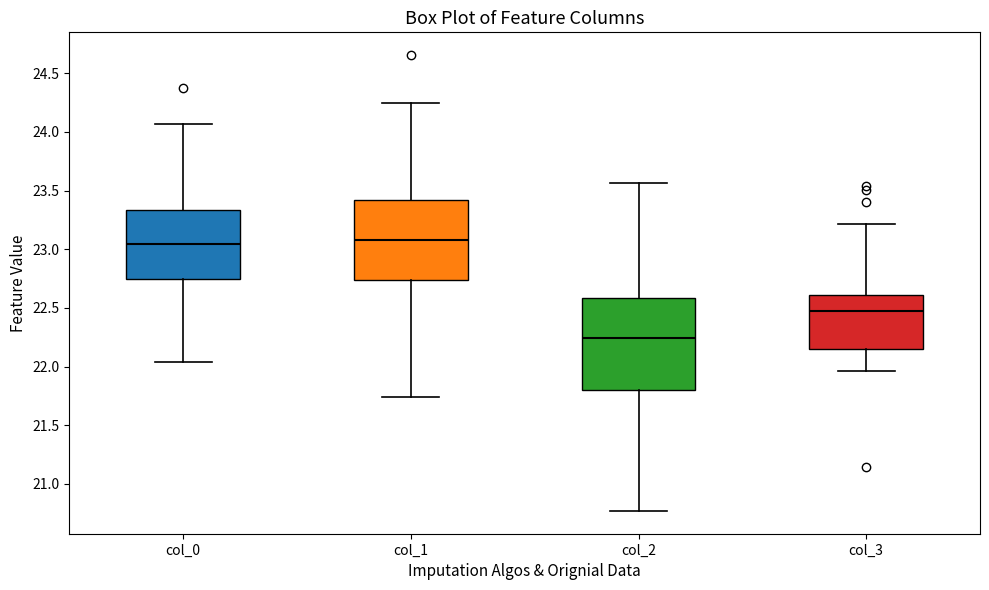

Comparing the boxes themselves (not the whiskers), which one is the tallest?

col_2